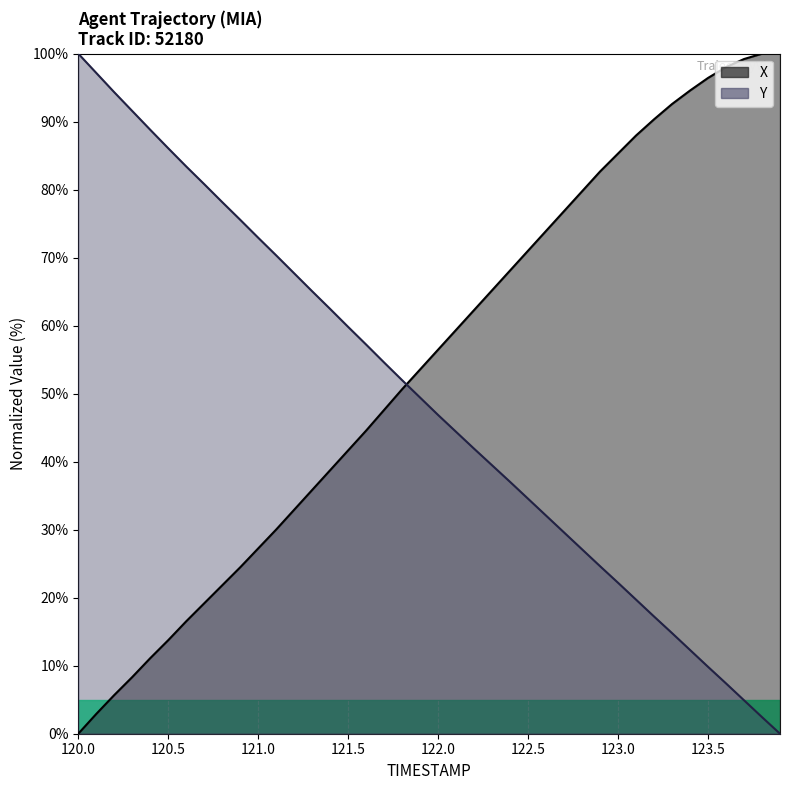

Reading right to left, list all the values displayed in this chart.

X: 100.0	100.0	99.2	98.0	96.4	94.6	92.6	90.3	88.0	85.3	82.7	79.8	76.9	73.9	71.0	68.1	65.2	62.3	59.4	56.5	53.6	50.7	47.6	44.6	41.7	38.8	35.8	32.9	30.0	27.2	24.5	21.8	19.2	16.5	13.8	11.1	8.3	5.7	2.9	0.0
Y: 0.0	2.4	4.9	7.4	9.8	12.3	14.8	17.2	19.7	22.2	24.6	27.1	29.6	32.1	34.5	37.0	39.5	41.9	44.4	46.9	49.4	52.0	54.6	57.2	59.8	62.5	65.1	67.7	70.3	72.9	75.6	78.2	80.8	83.4	86.1	88.8	91.6	94.3	97.2	100.0